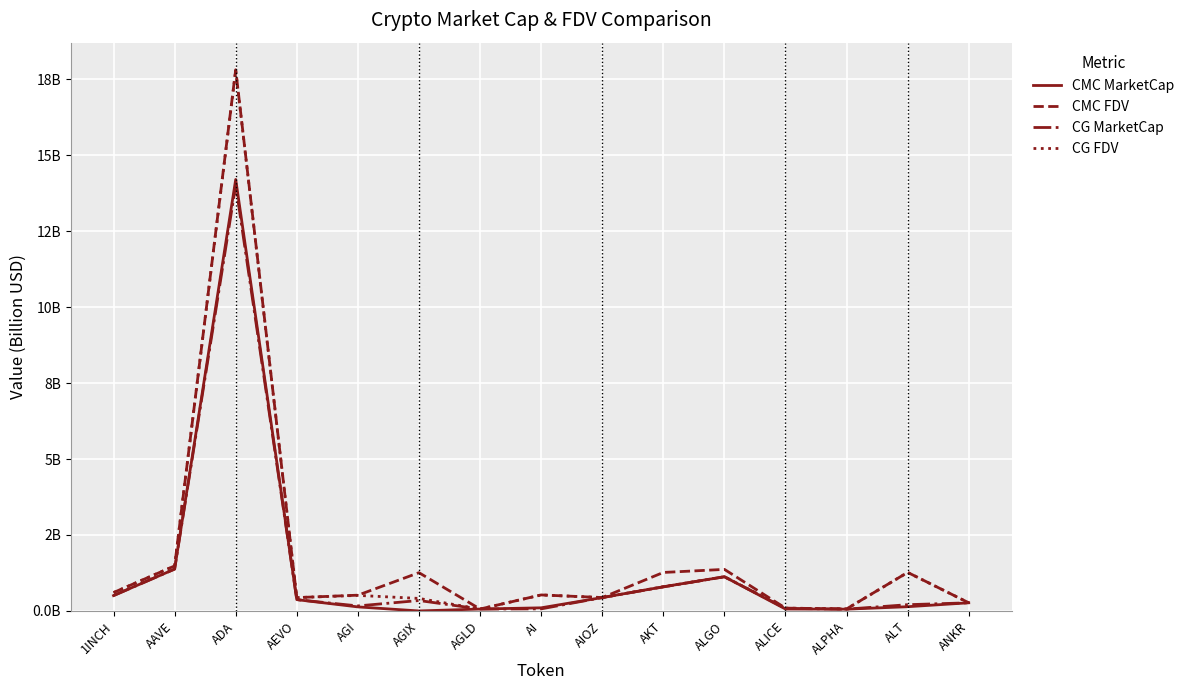

What are all the series names shown in the legend?

CMC MarketCap, CMC FDV, CG MarketCap, CG FDV